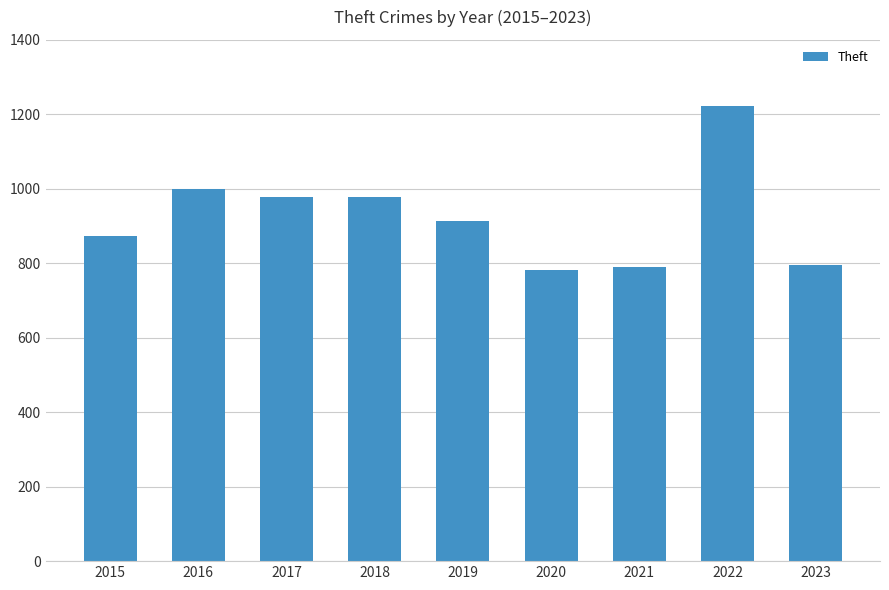

What is the sum of all values?

8334